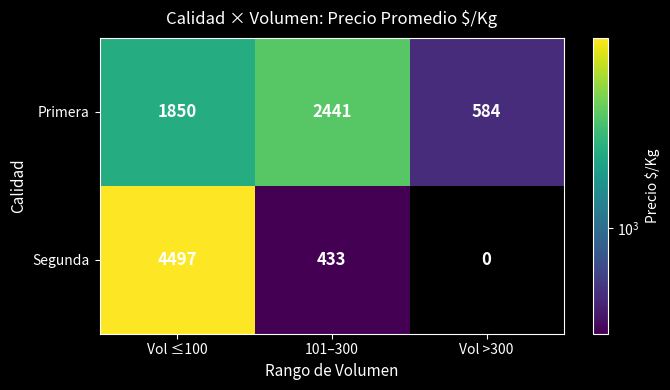

Read the Primera value at Vol ≤100.

1850.2